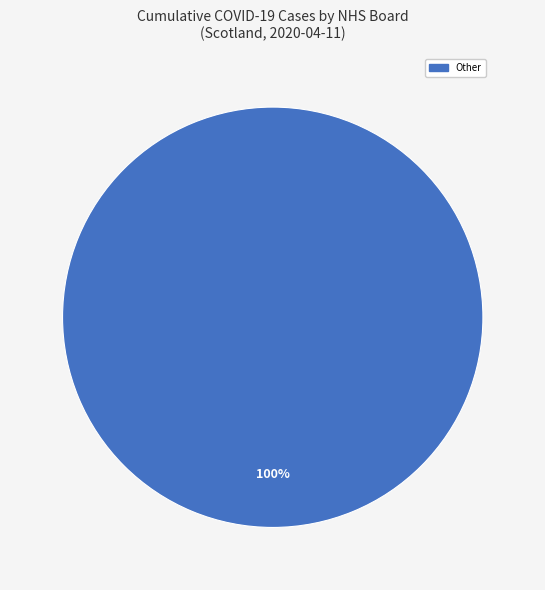

Is there any slice that represents more than half of the pie?

Yes